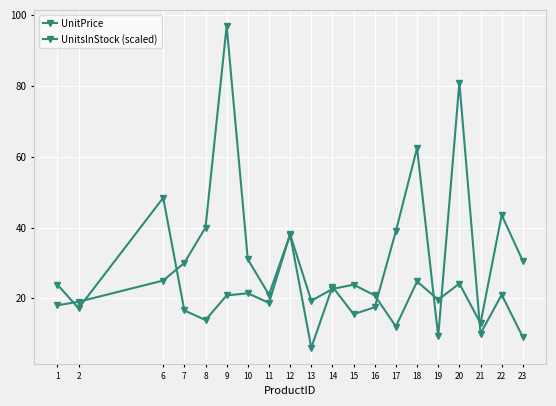

How many lines are shown in the chart?

2